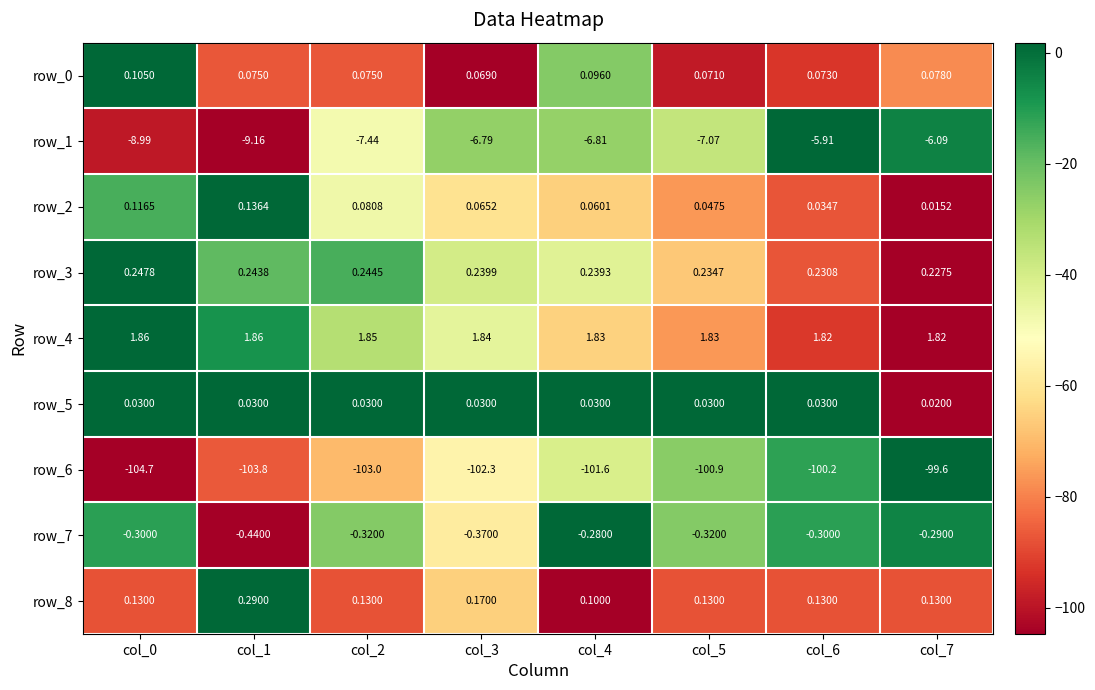

Is the value of row_5 at col_0 greater than the value of row_2 at col_6?

No